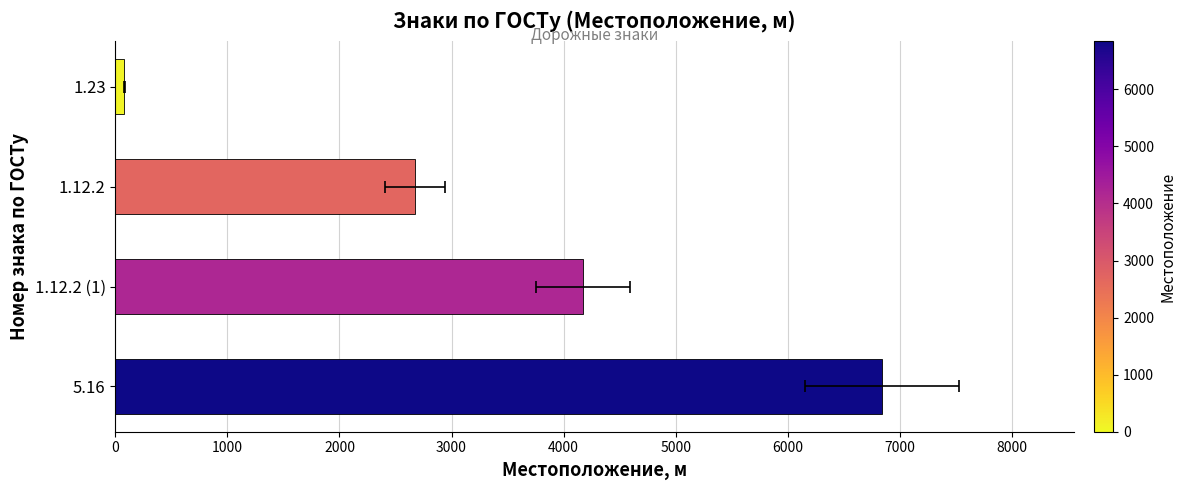

How many data points are above 4175?

1